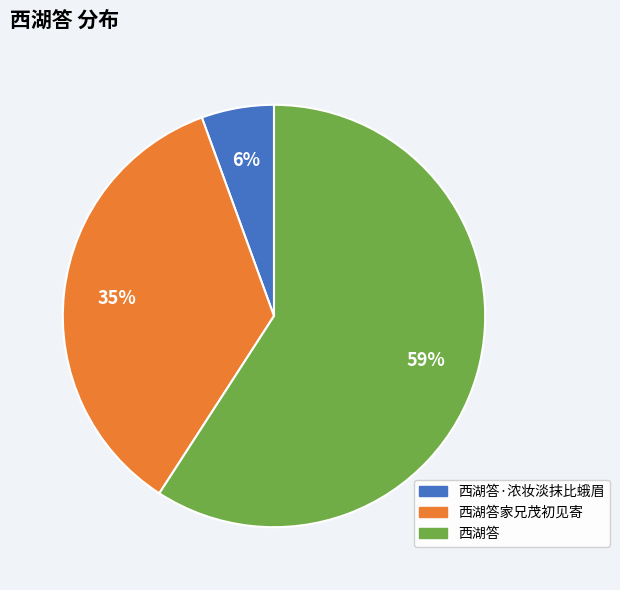

To the nearest percent, what is the average slice percentage?

33%